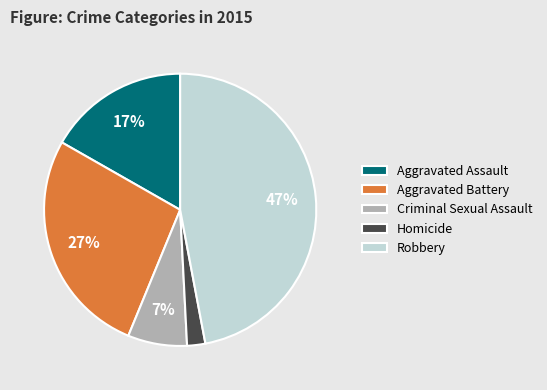

How many slices are in this pie chart?

5